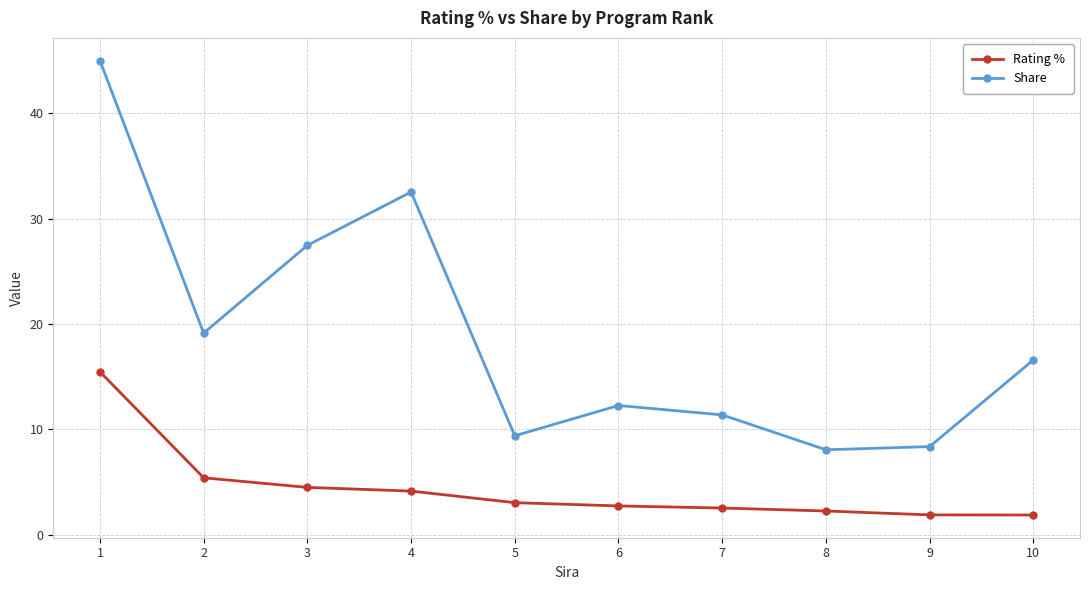

The Share series shows 12.4 at 9. True or false?

False